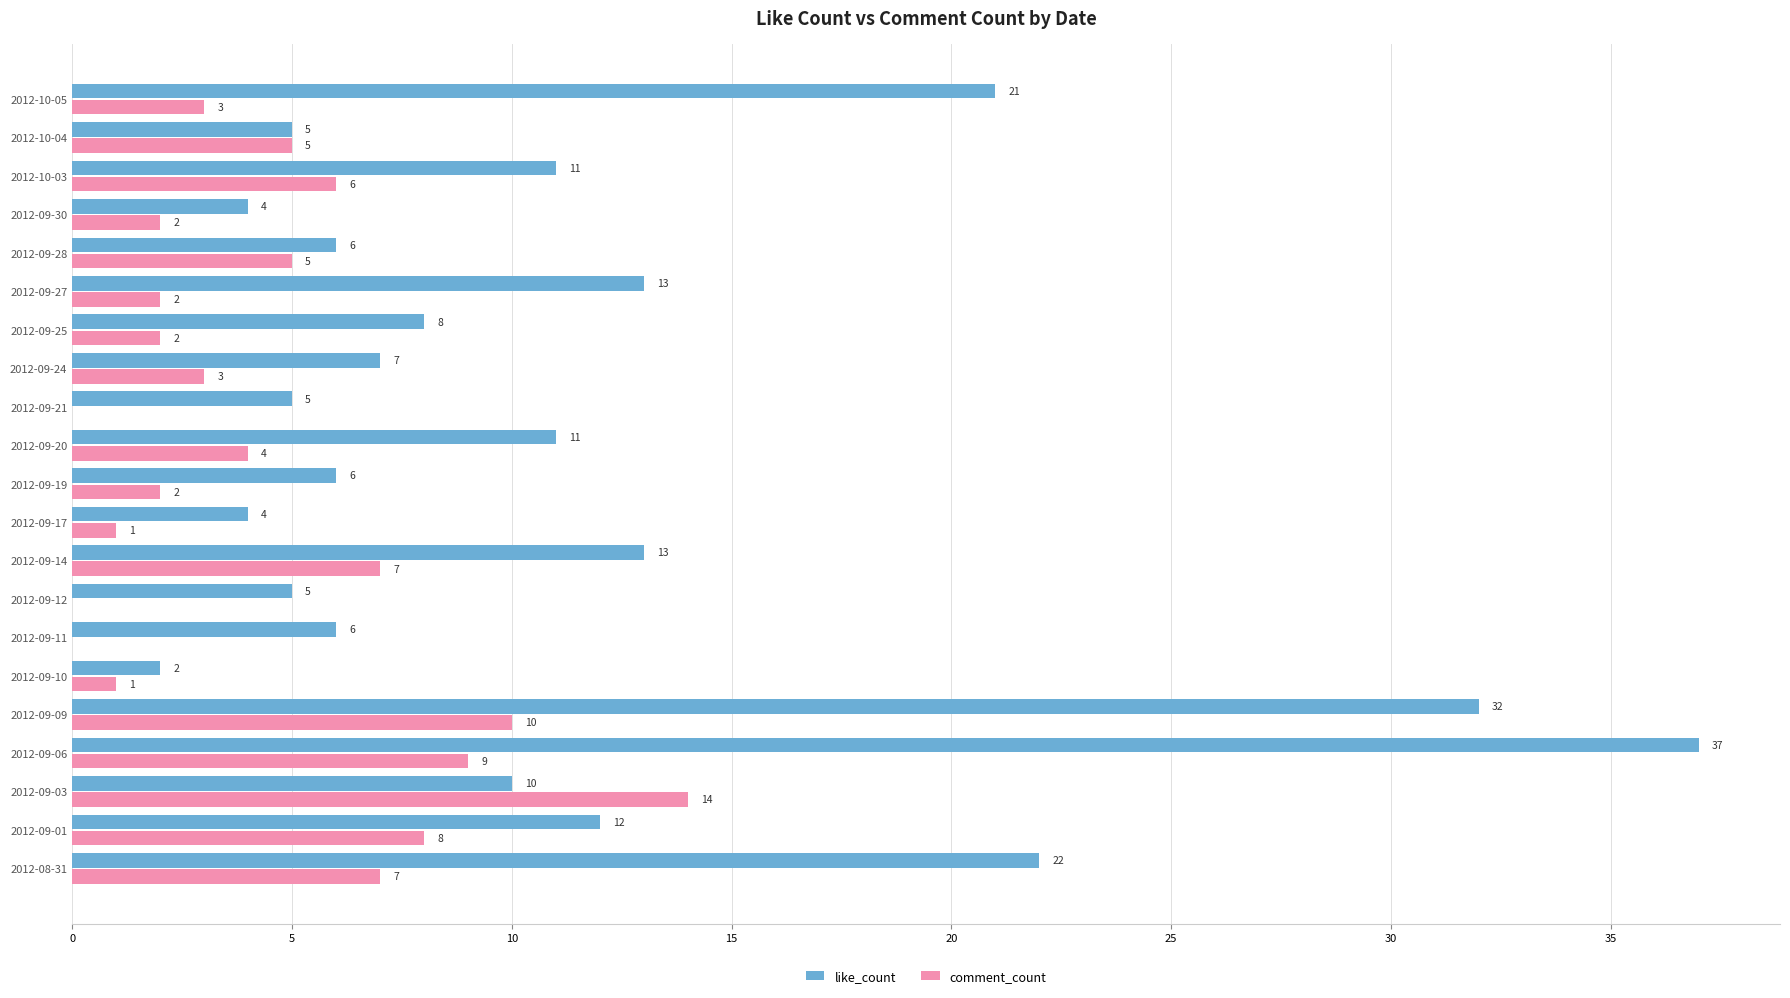

What value does the like_count series have at 2012-09-24?

7